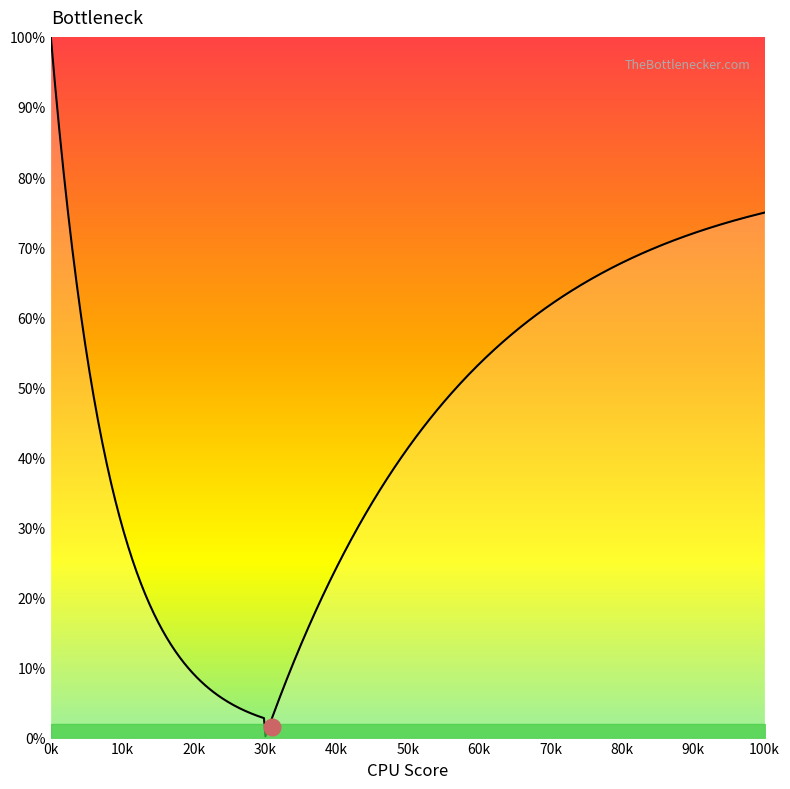

What is the greatest value displayed?

100.0